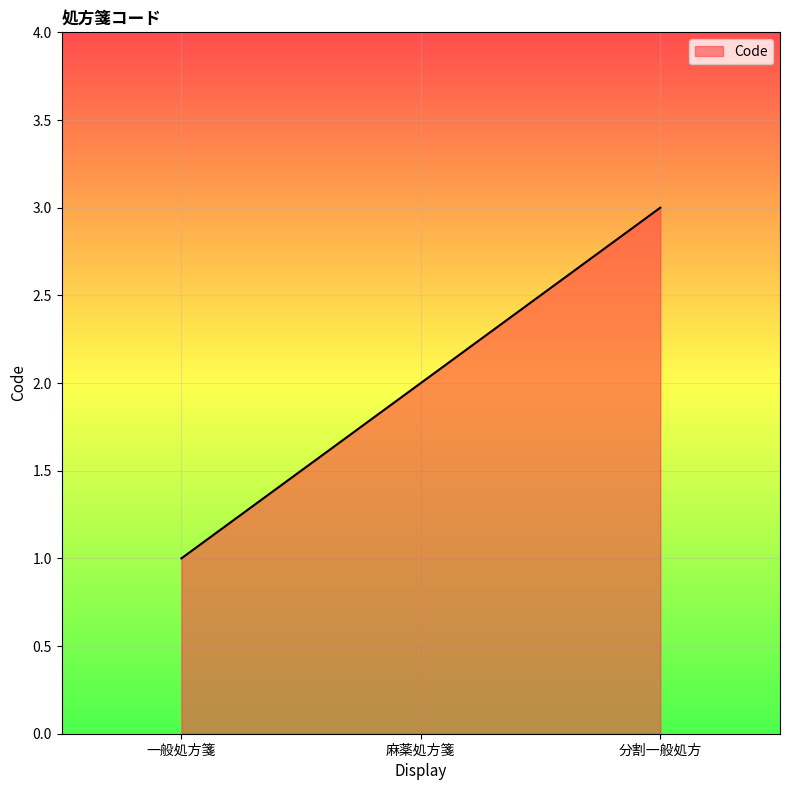

The chart shows a value of 2 at 一般処方箋. True or false?

False